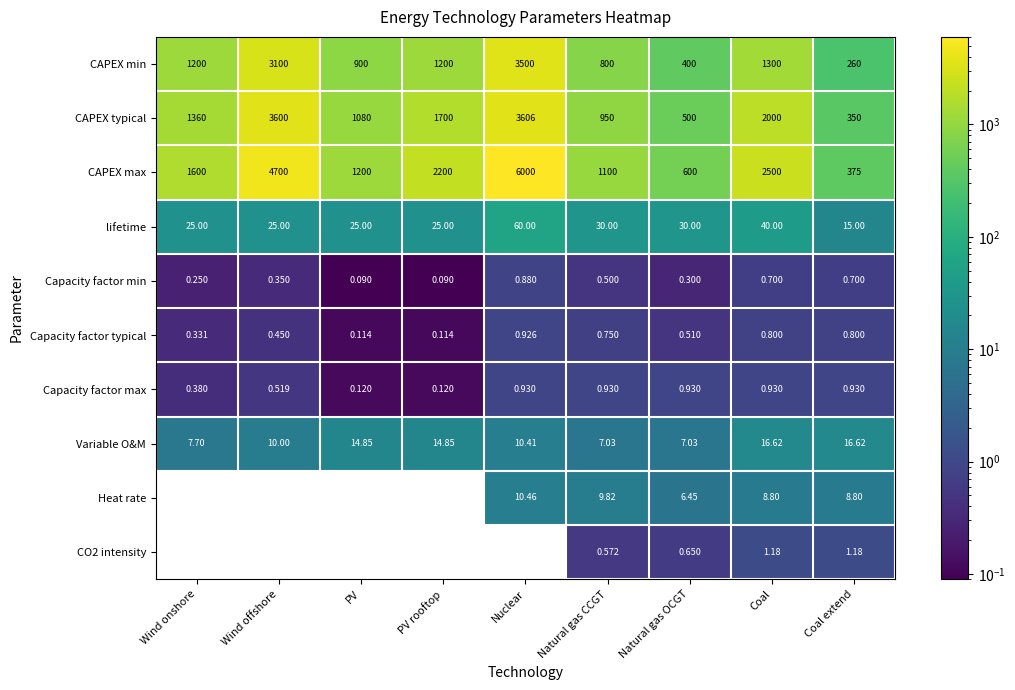

What is the spread (max minus min) of values at Natural gas CCGT?

1099.5